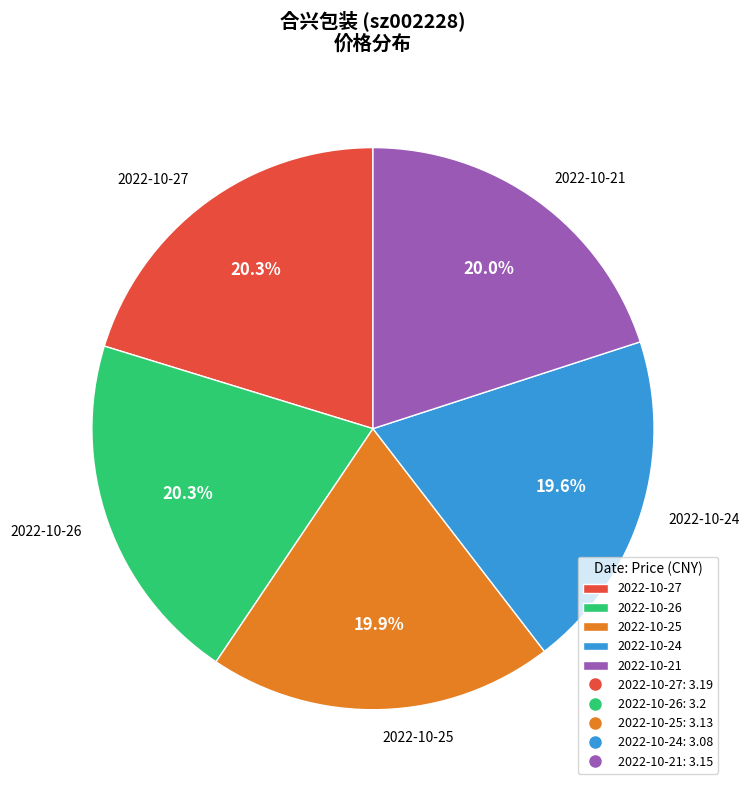

The 2022-10-27 slice represents 20% of the pie. True or false?

True